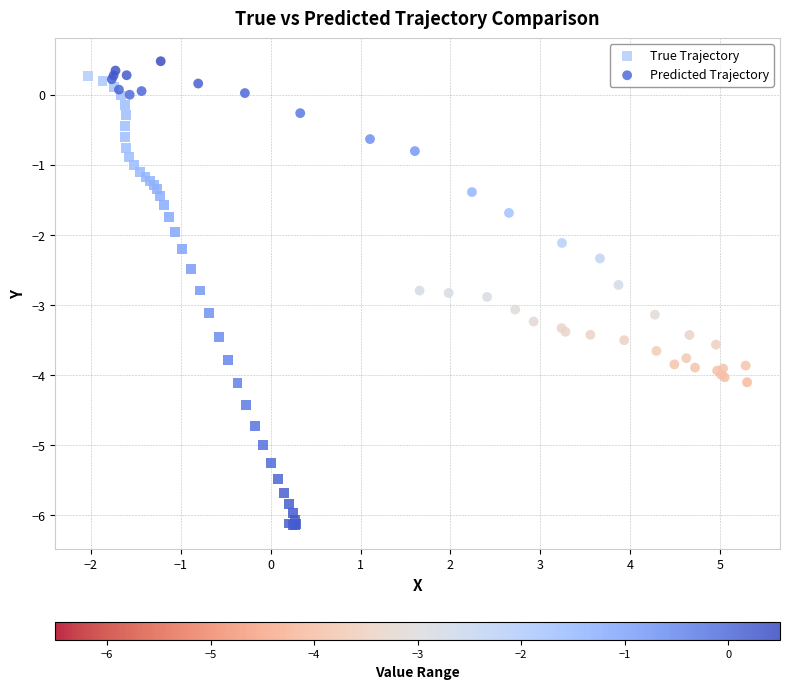

Which series has the largest Y range (max minus min)?

True Trajectory